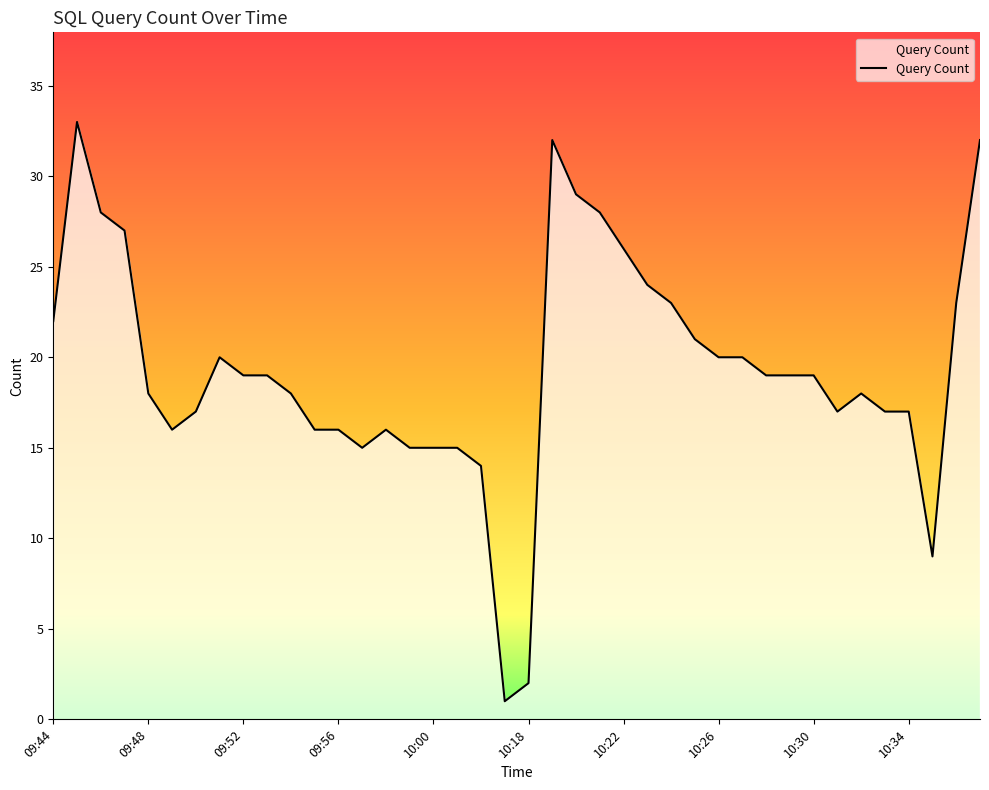

What is the greatest value displayed?

33